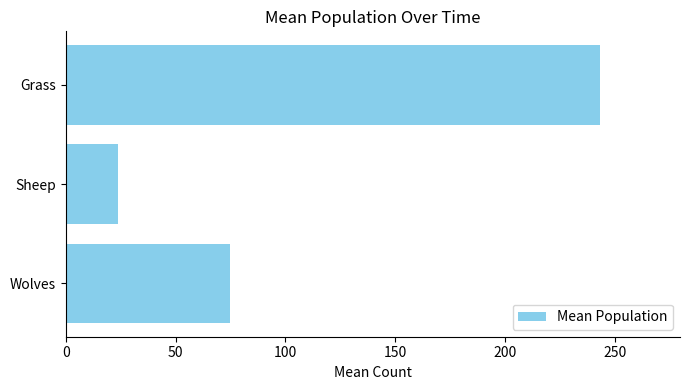

Which label corresponds to the smallest value in the chart?

Sheep